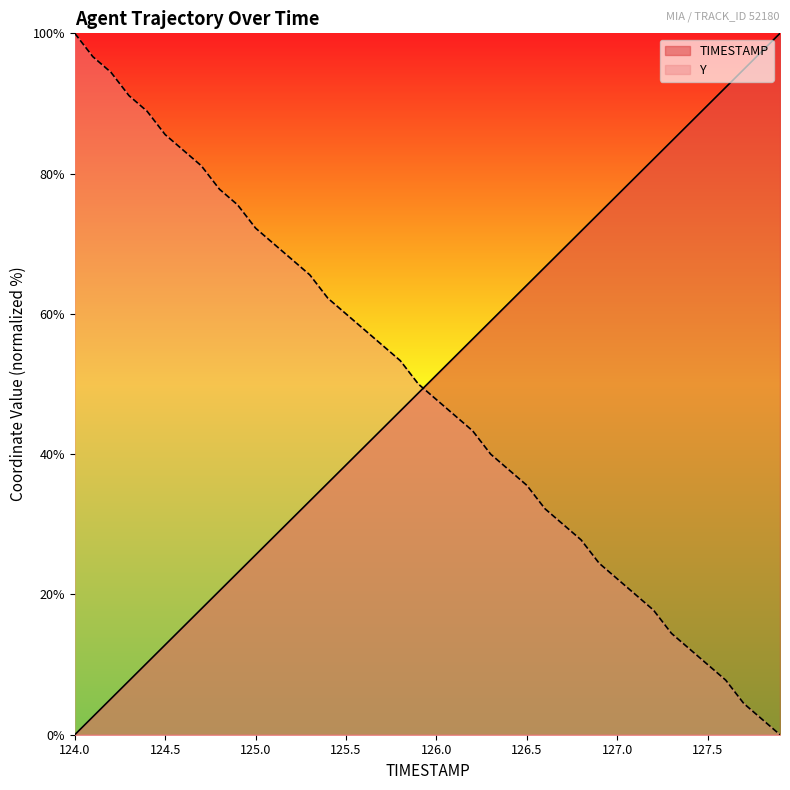

Which has a higher value, 127.7 or 125.4?

127.7